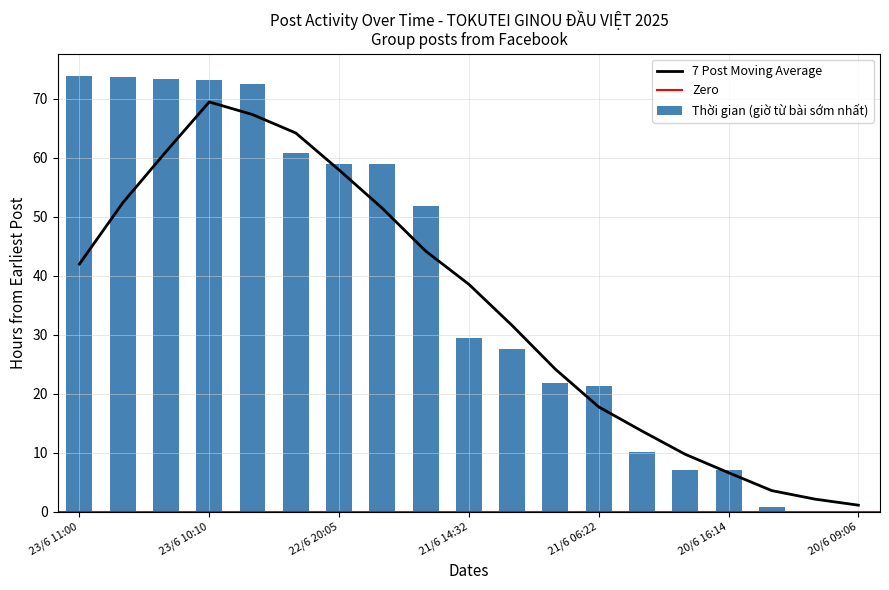

Which label corresponds to the smallest value in the chart?

20/6 09:06